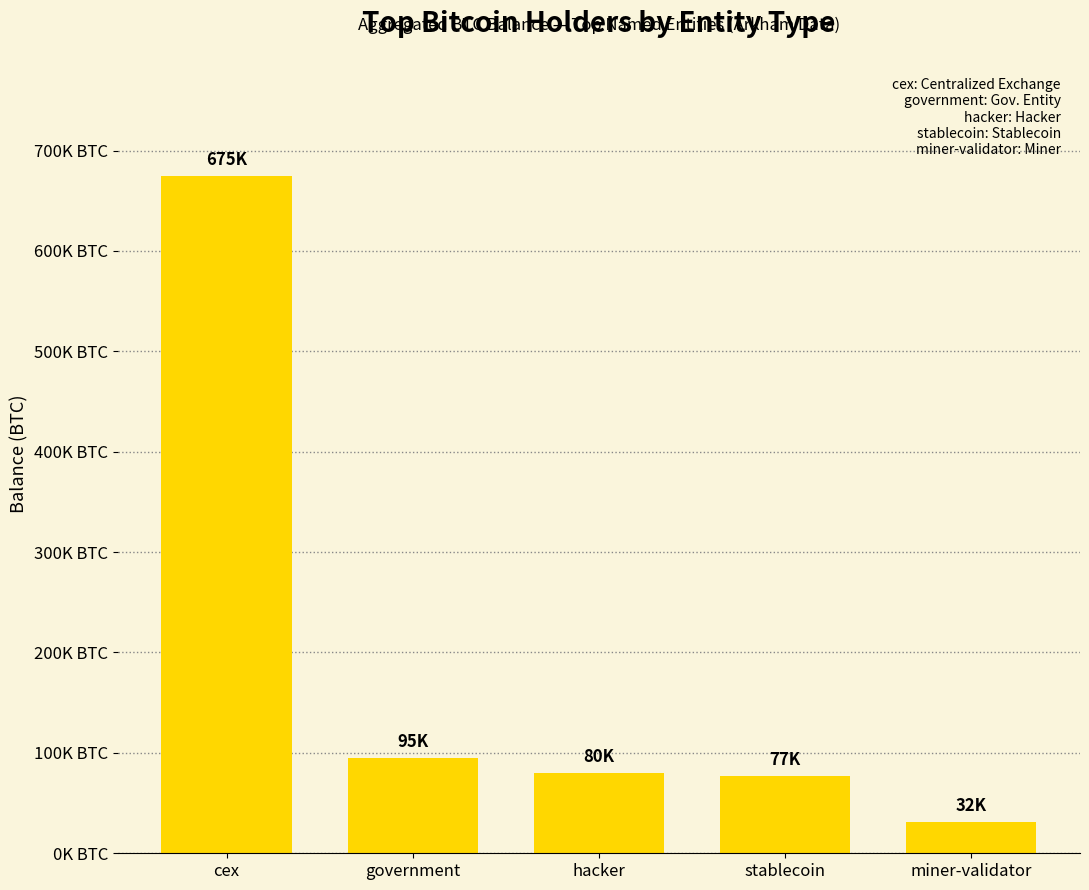

Are the bars horizontal?

No